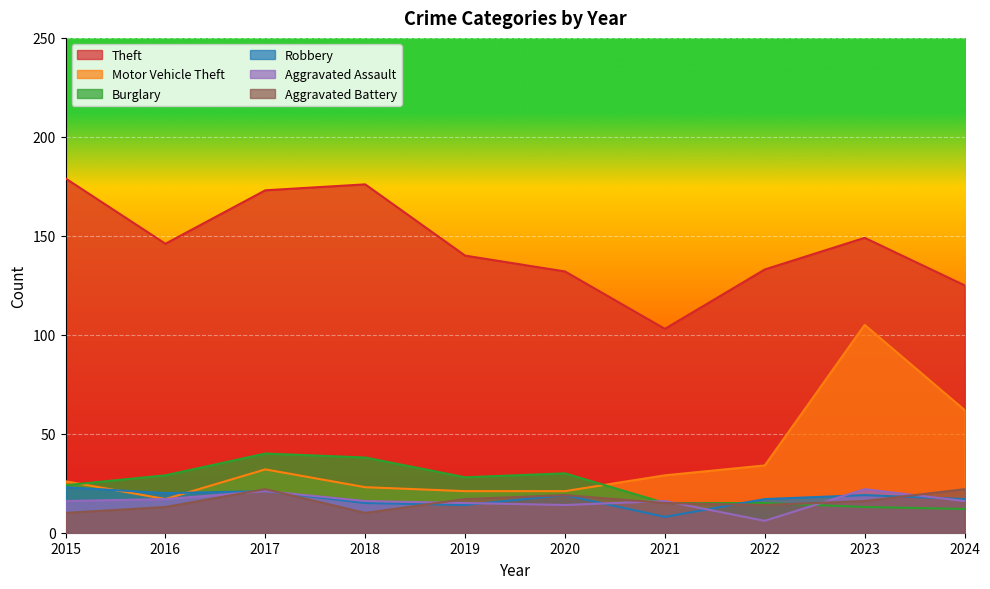

How many values in the Burglary series exceed 28?

4